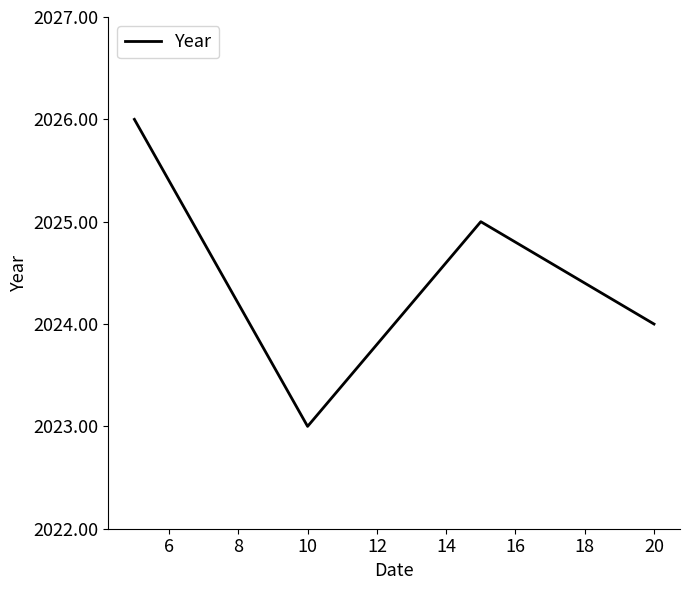

What is the maximum value shown in the chart?

2026